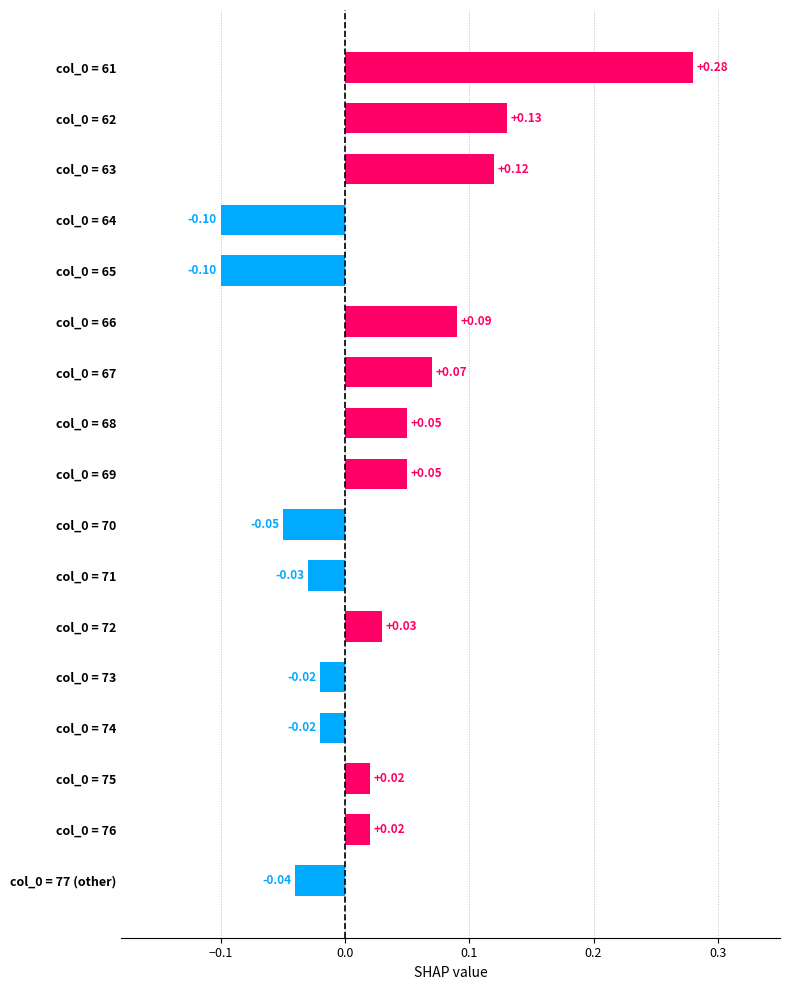

How many data points does each series have?

17